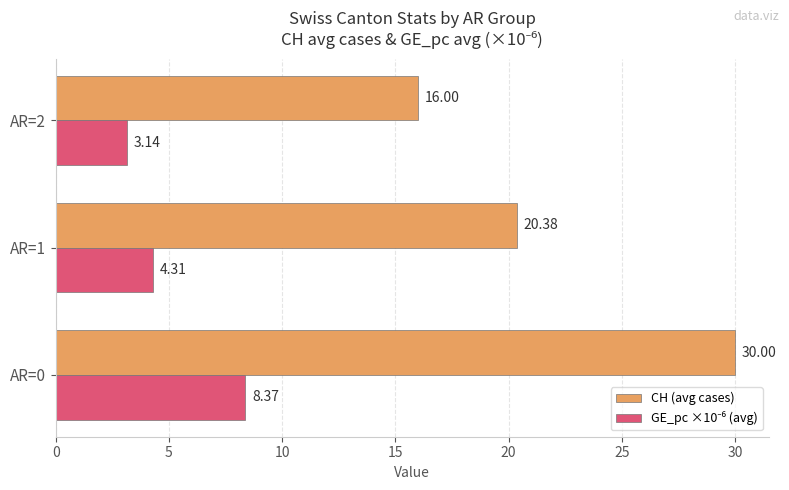

What is the difference between the maximum and minimum values in the CH (avg cases) series?

14.0